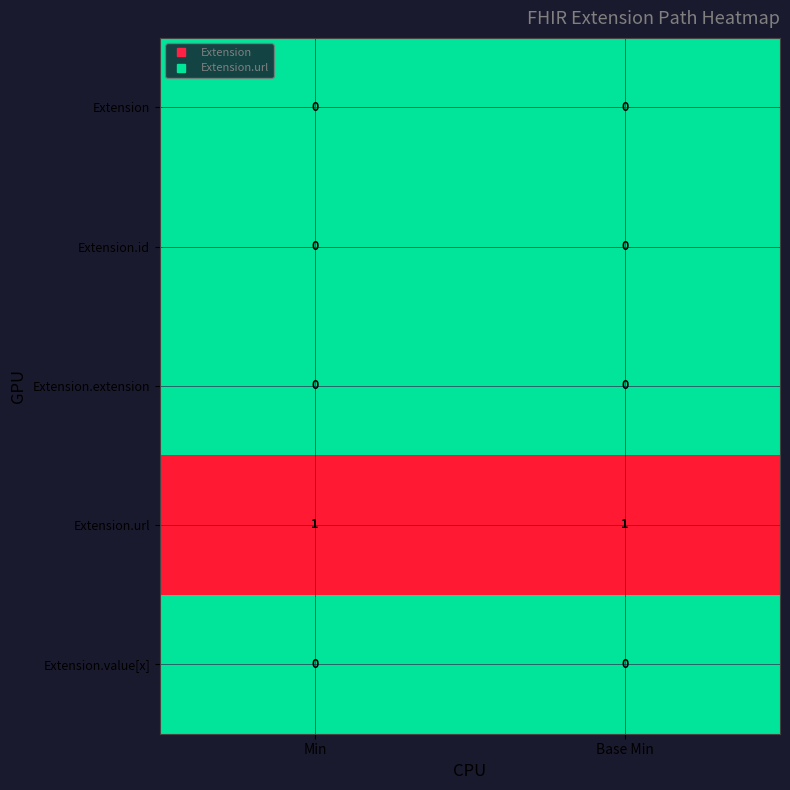

How many data points does each series have?

2